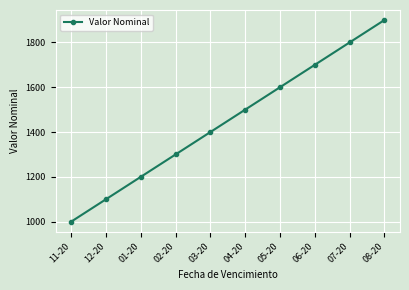

What is the difference between the maximum and minimum values?

900